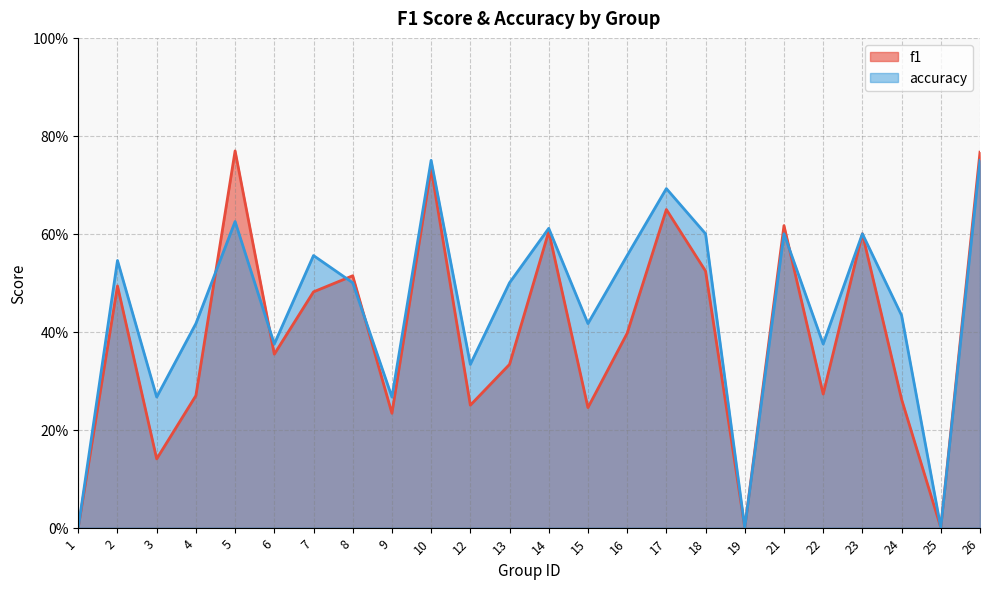

How many accuracy values are between 0 and 1?

24